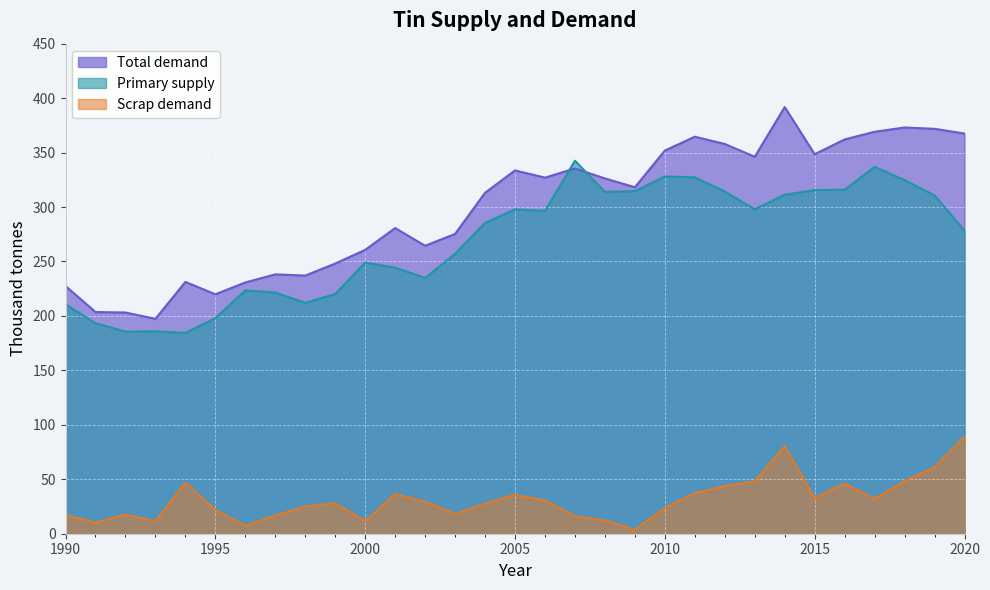

At which category does Scrap demand reach its first local valley?

1991